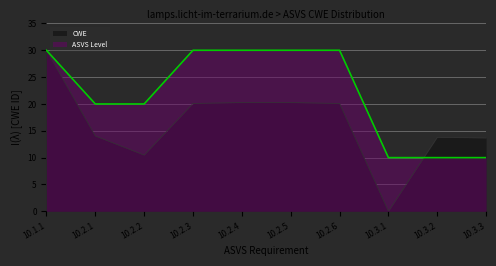

What is the difference between the second highest and second lowest values?

9.8